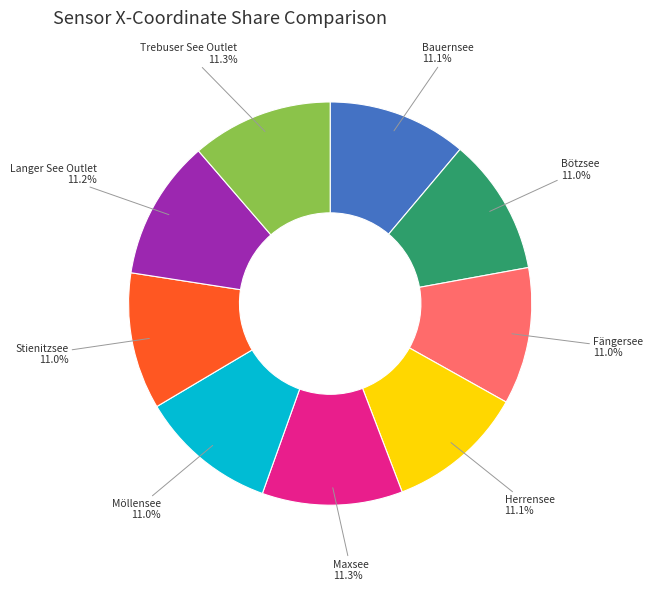

To the nearest percent, what is the average slice percentage?

11%